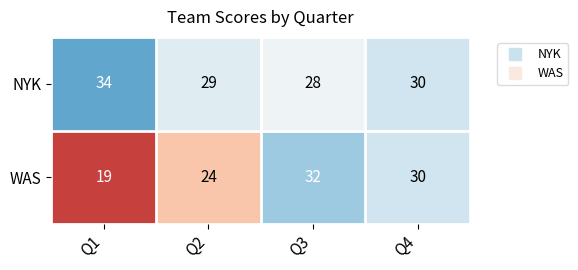

Is it true that NYK equals 49 at Q1?

False